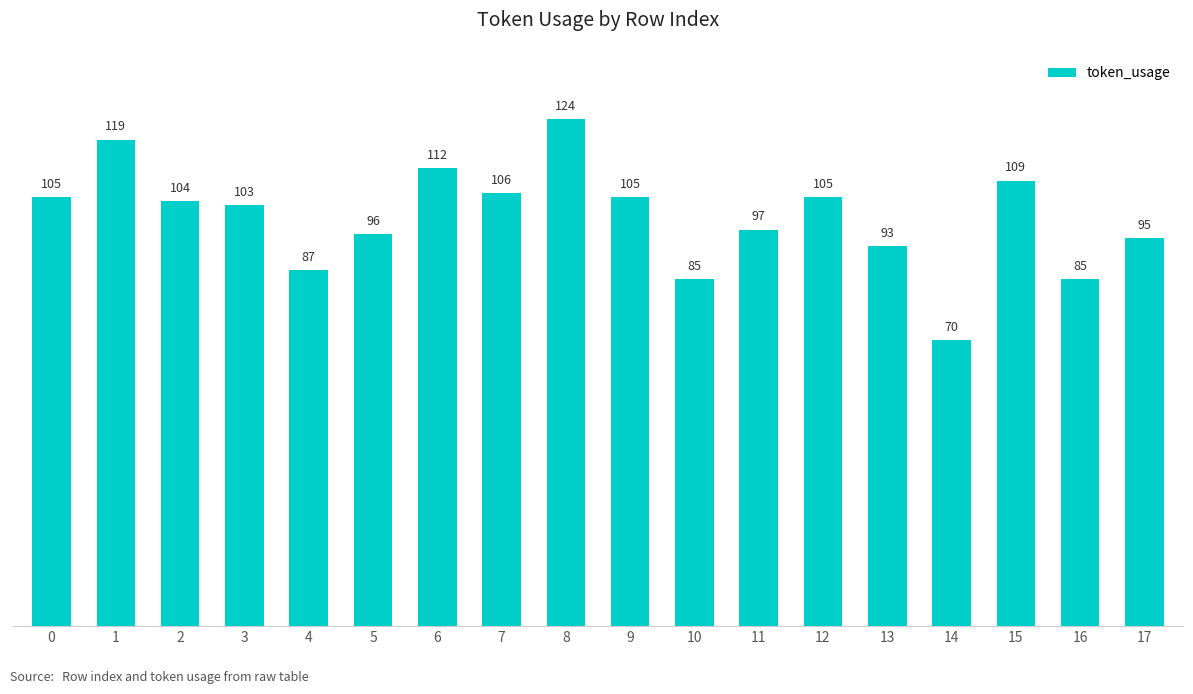

Is it true that the value at 10 is 115?

False